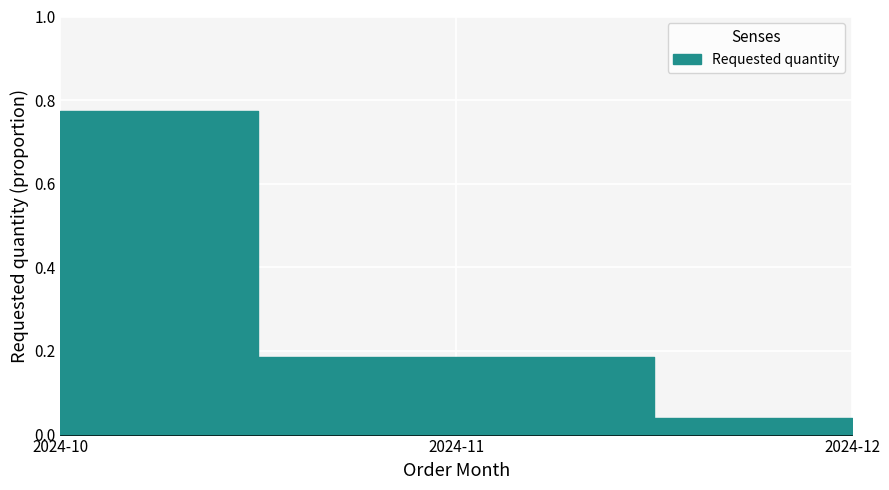

How many lines are shown in the chart?

1